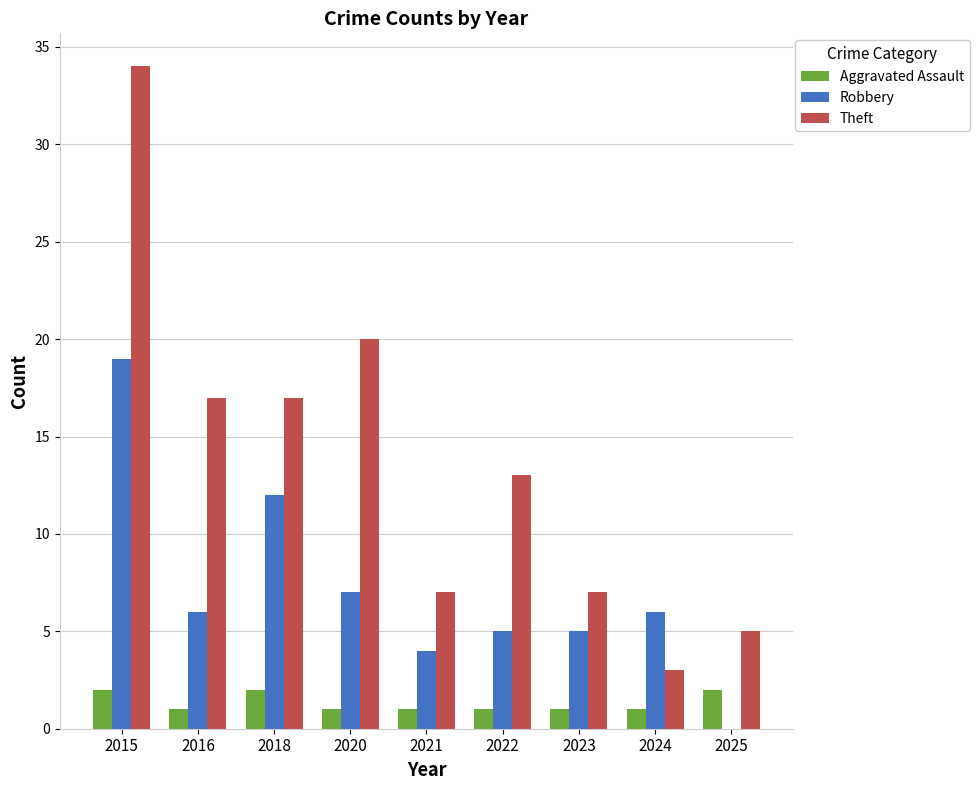

Are the bars horizontal?

No